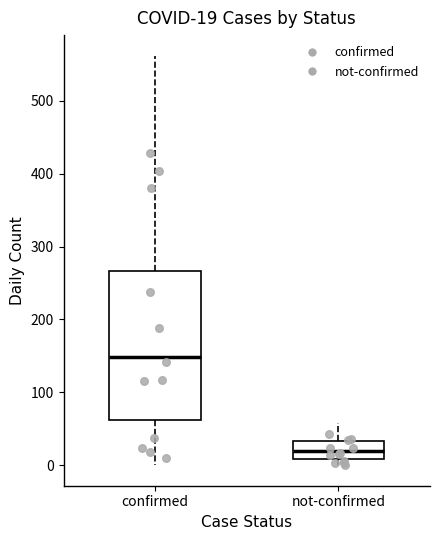

Which box's median line is the highest?

confirmed